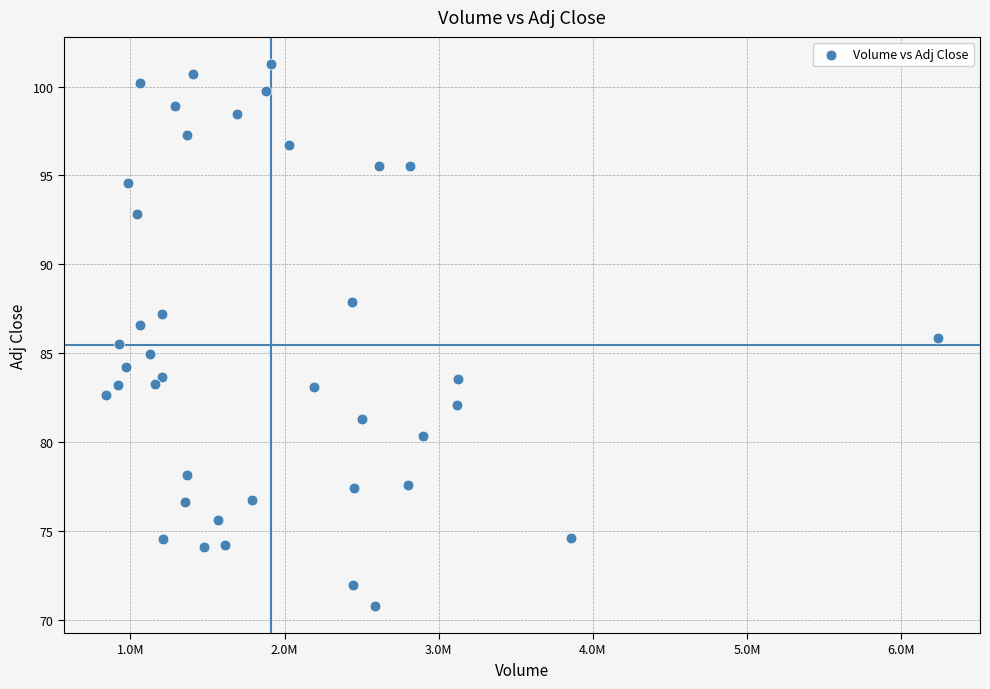

What is the range of X values (max minus min)?

5402200.0